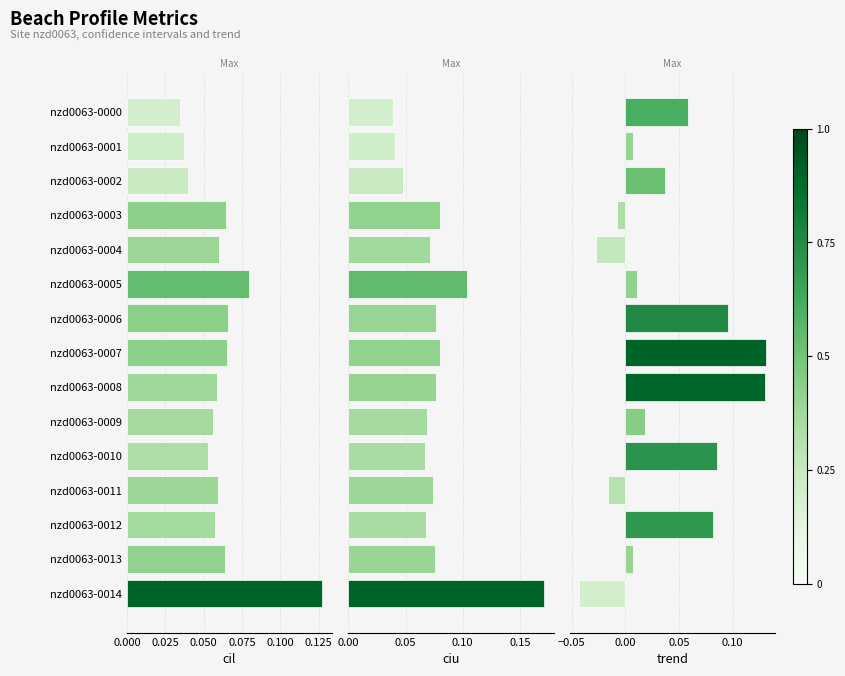

What is the sum of all trend values?

0.6